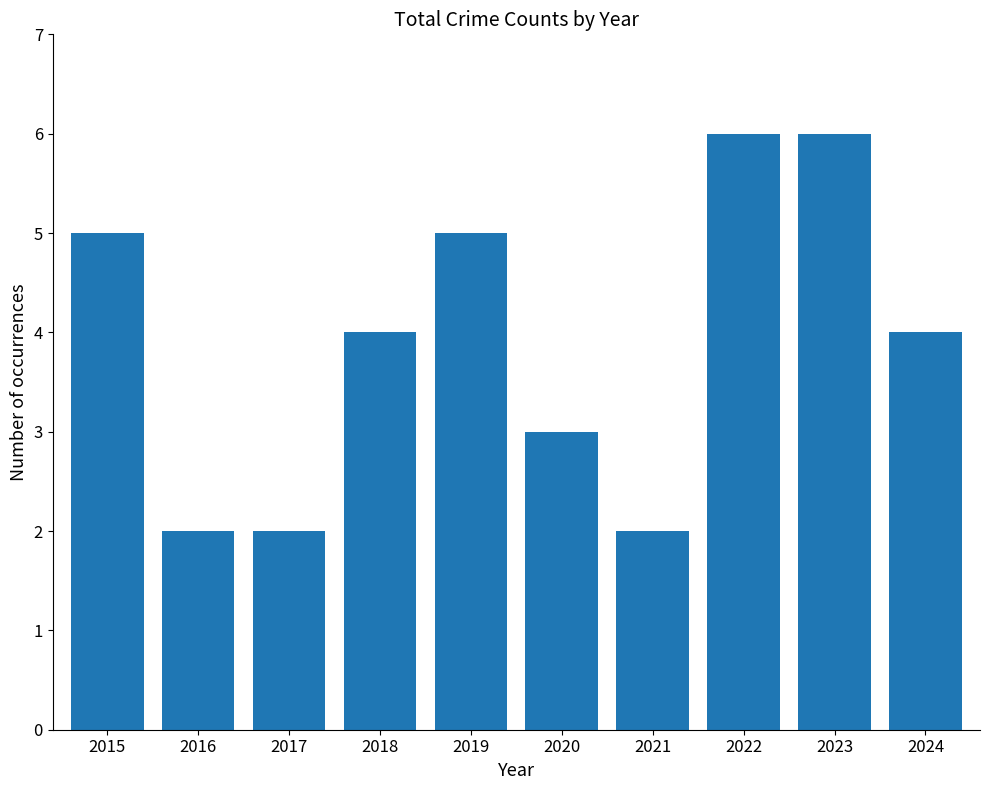

What is the value of the 9th bar from the left?

6